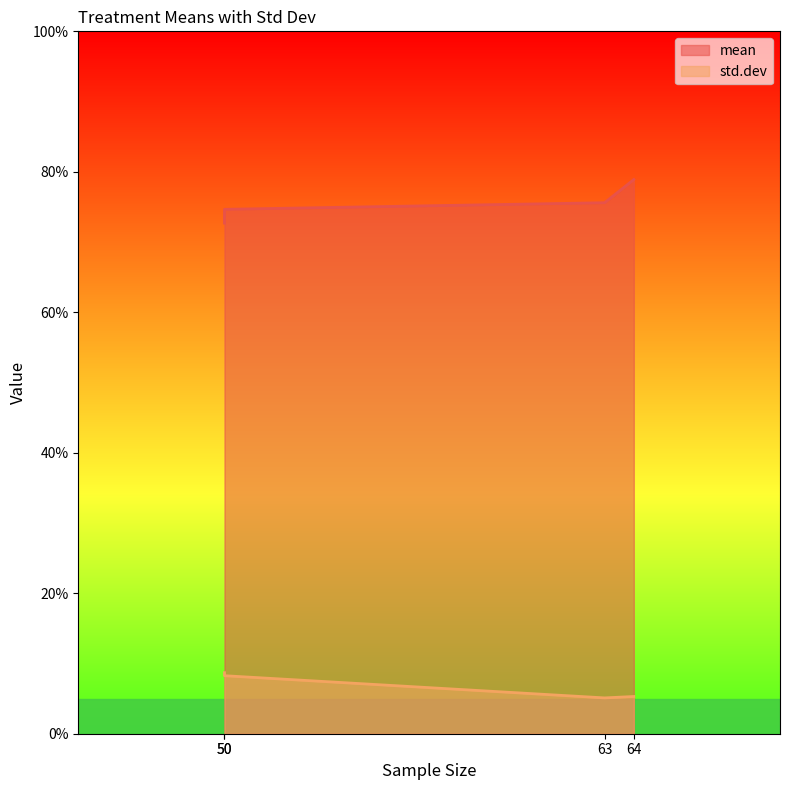

What are all the series names shown in the legend?

mean, std.dev